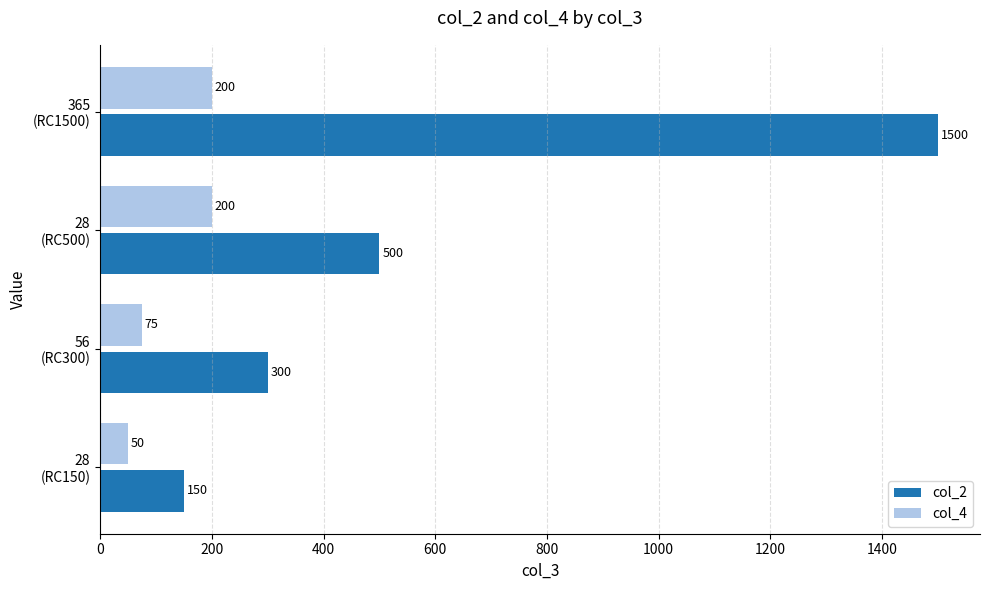

At which category does the chart reach its peak across all series?

365
(RC1500)